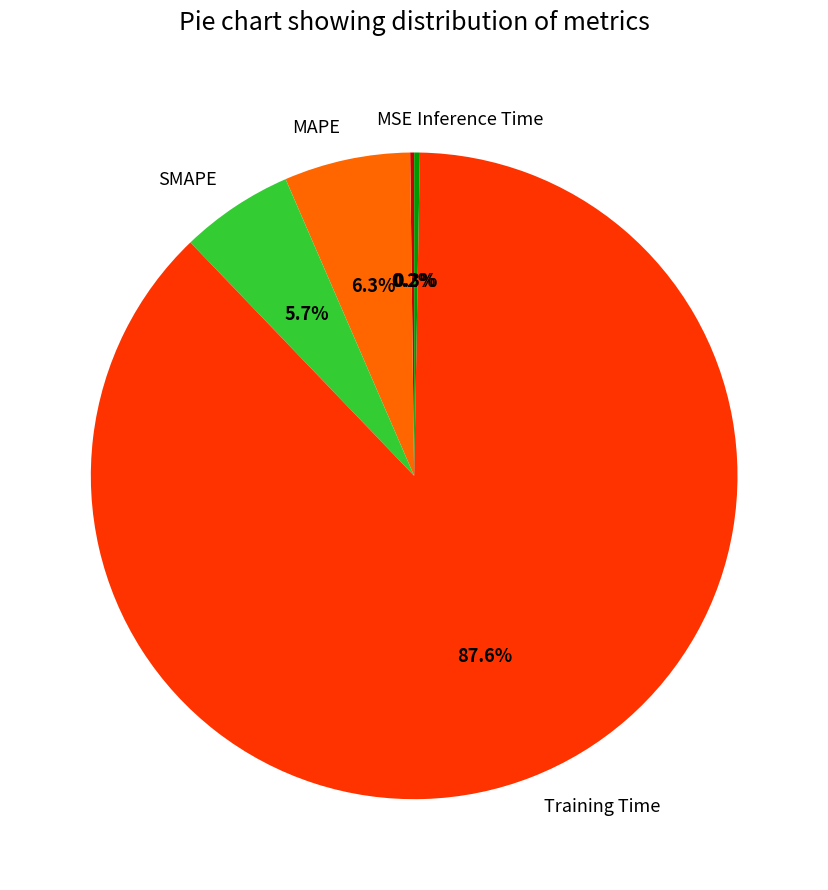

Combined, do MAPE and SMAPE account for over 50%?

No